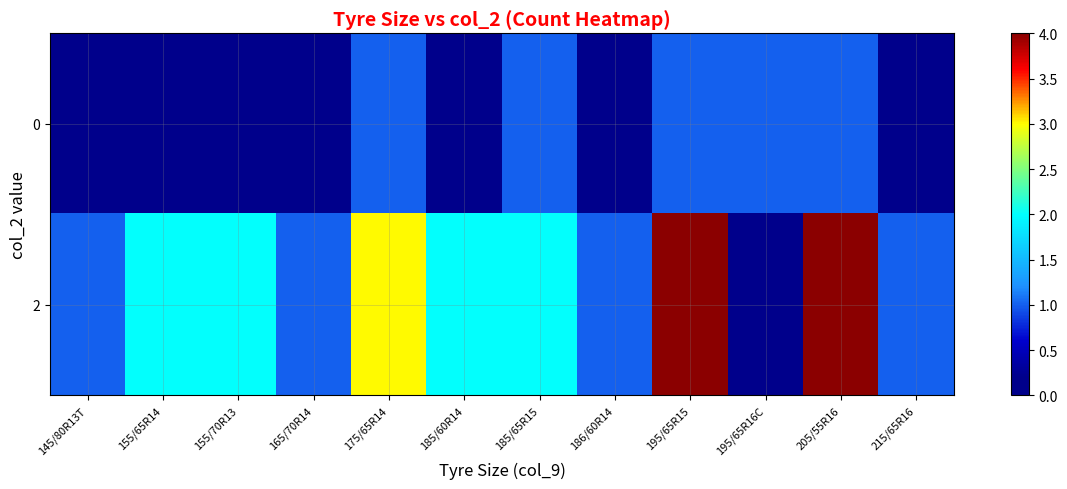

Reading right to left, extract all data points from this chart.

row_0: 215/65R16=0	205/55R16=1	195/65R16C=1	195/65R15=1	186/60R14=0	185/65R15=1	185/60R14=0	175/65R14=1	165/70R14=0	155/70R13=0	155/65R14=0	145/80R13T=0
row_1: 215/65R16=1	205/55R16=4	195/65R16C=0	195/65R15=4	186/60R14=1	185/65R15=2	185/60R14=2	175/65R14=3	165/70R14=1	155/70R13=2	155/65R14=2	145/80R13T=1